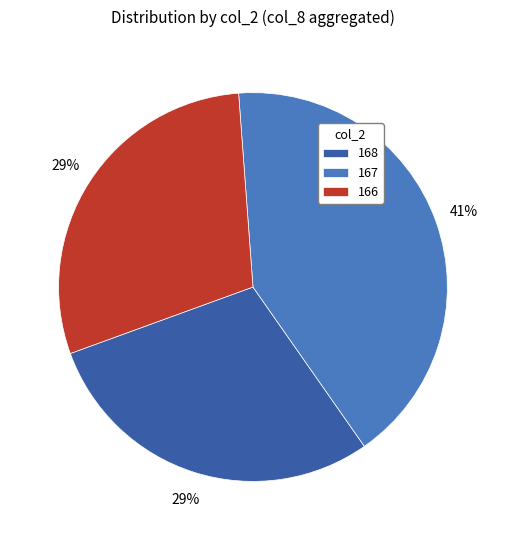

To the nearest percent, what portion does 168 represent?

29%